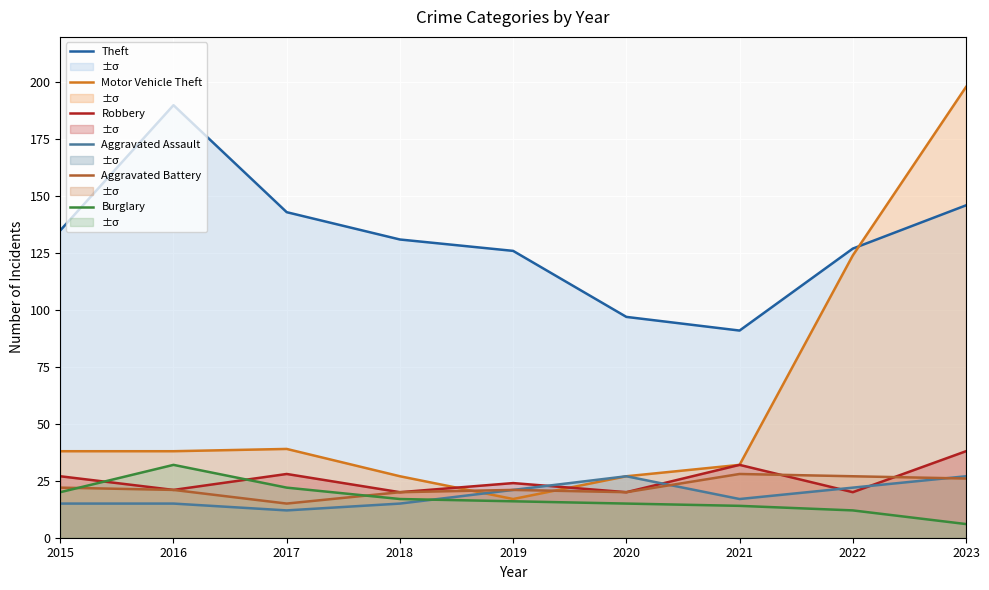

True or false: Aggravated Battery and Theft intersect in this chart.

False